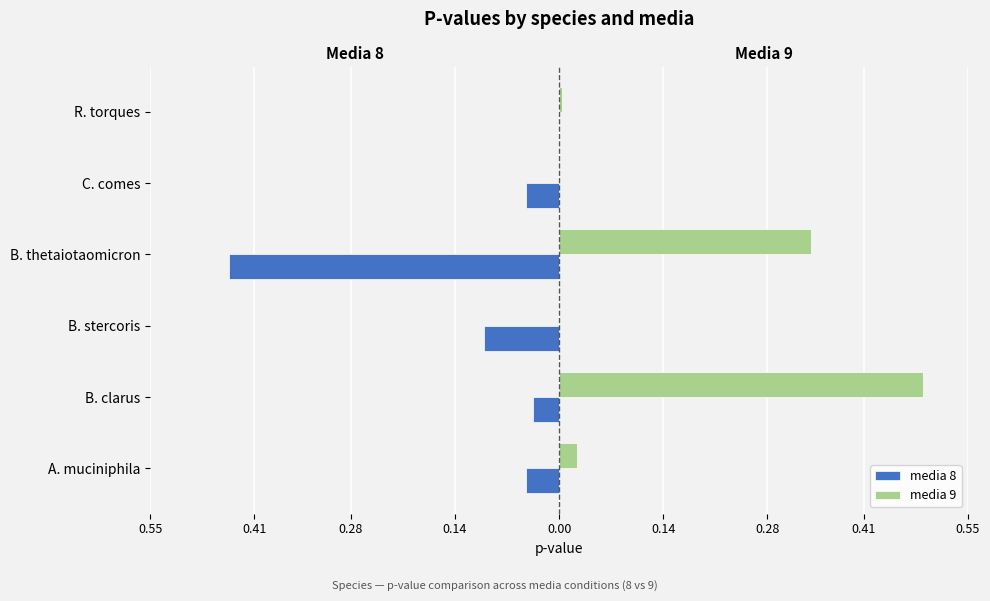

True or false: media 8 has a value of -0.0 at B. clarus.

False